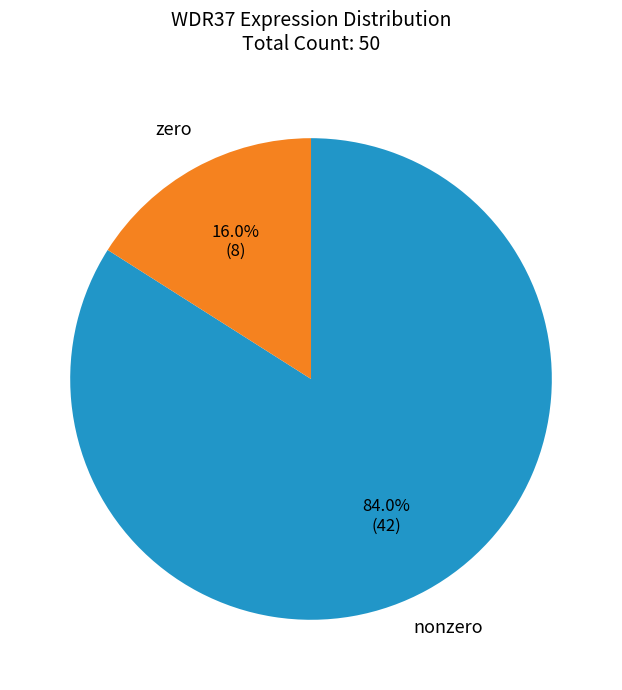

Which has a higher value, zero or nonzero?

nonzero